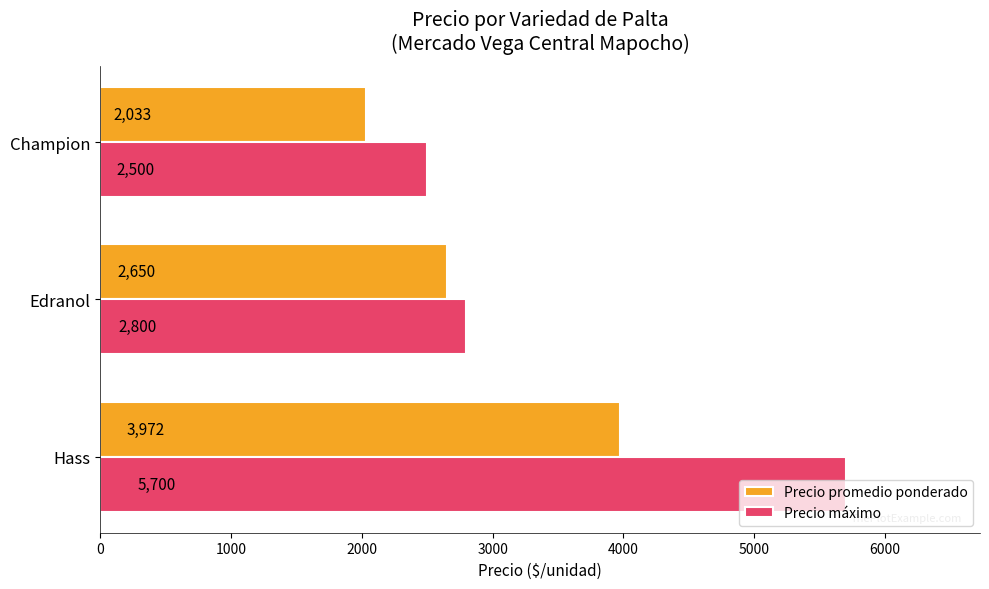

Which series has the largest total across all categories?

Precio máximo